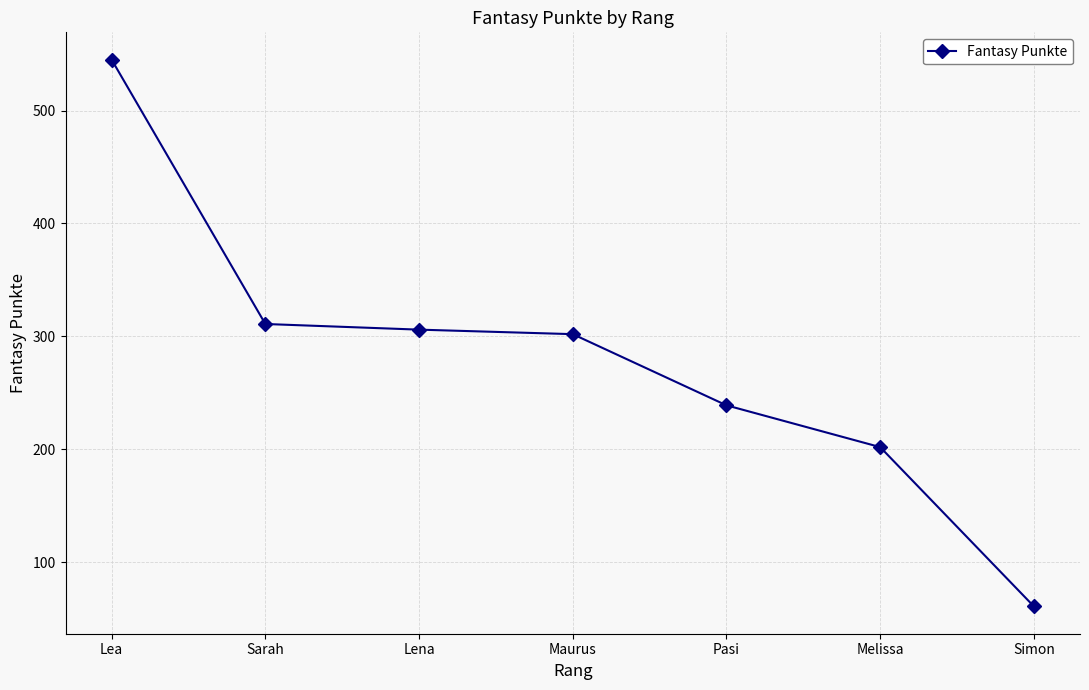

At which label does the data first exceed 302?

Lea